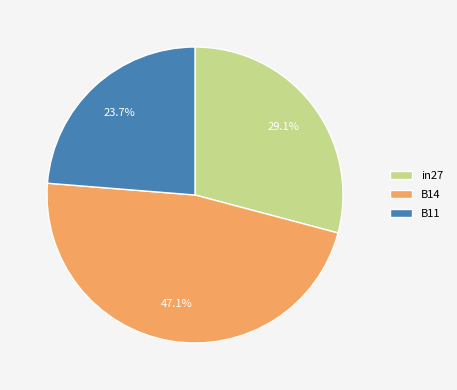

Which category has the biggest portion of the pie?

B14